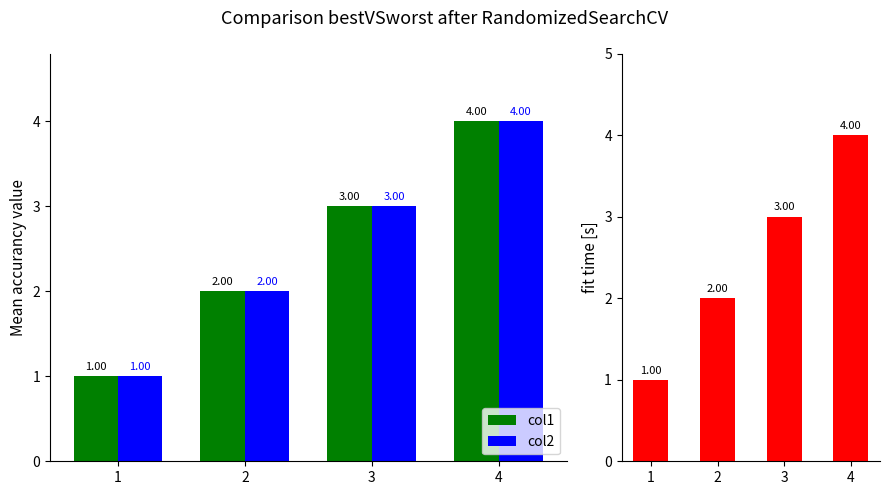

What is the value of the col1 bar at the 1st from the left?

1